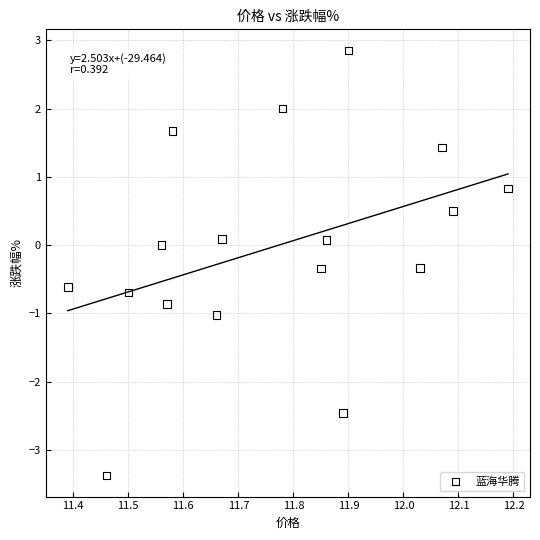

What is the range of Y values (max minus min)?

6.2